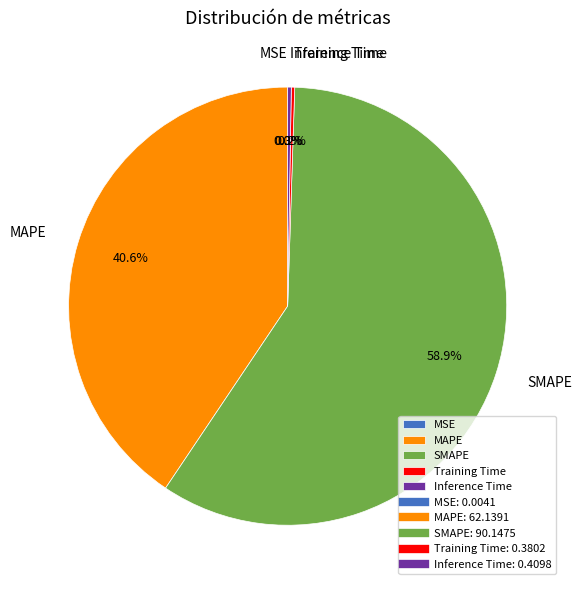

How much of the chart is everything except MAPE?

59.4%